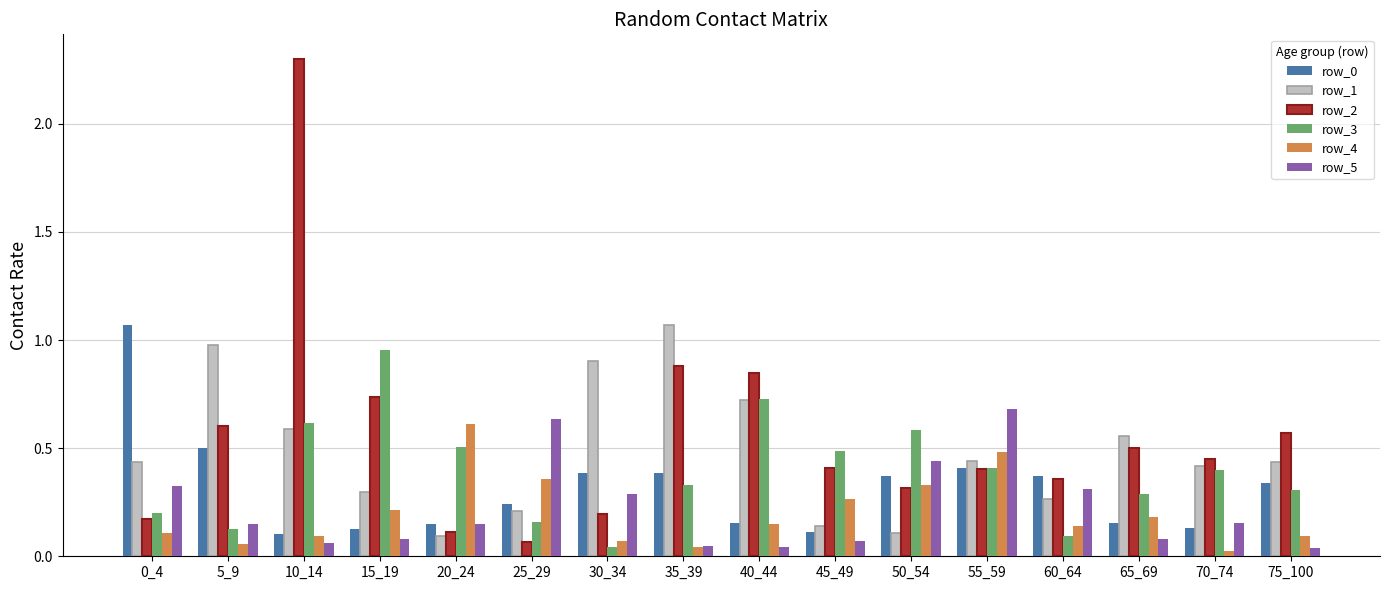

What is the difference between the maximum and minimum values in the row_3 series?

0.9